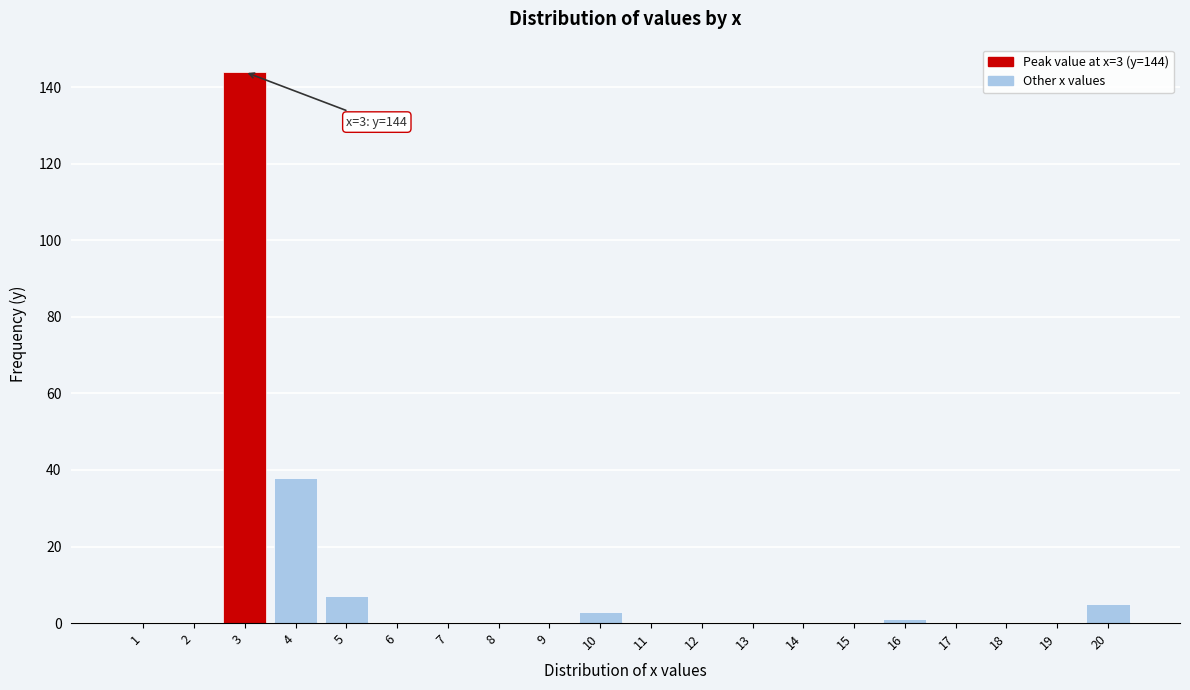

Reading left to right, transcribe all the data shown in this chart.

1=0	2=0	3=144	4=38	5=7	6=0	7=0	8=0	9=0	10=3	11=0	12=0	13=0	14=0	15=0	16=1	17=0	18=0	19=0	20=5